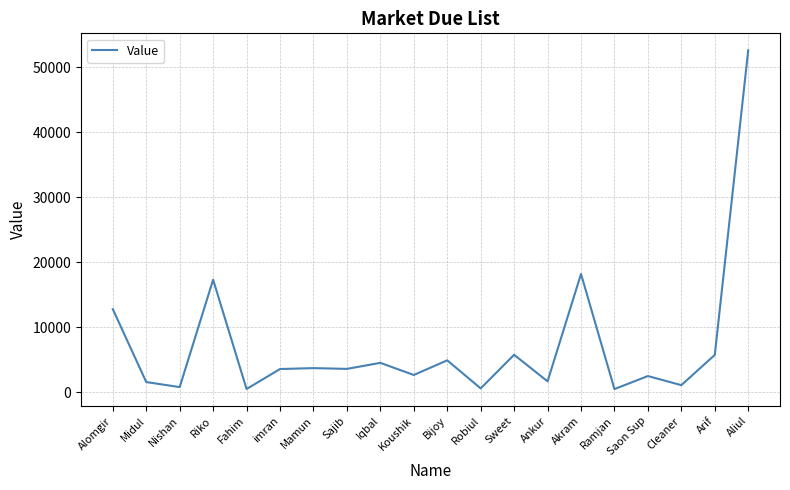

How many interior local valleys (lower than both neighbors) does the data have?

8